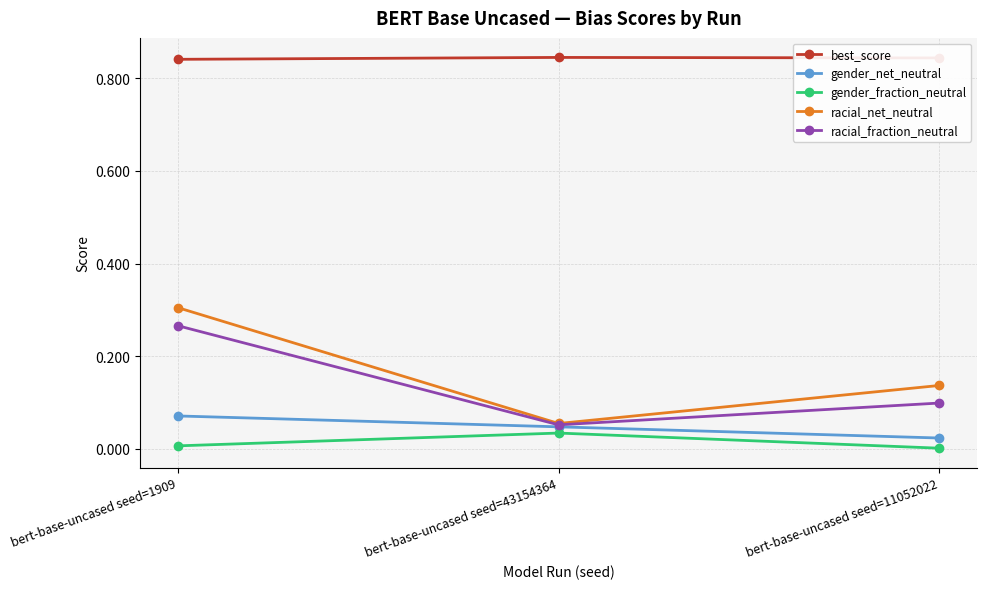

Is the value of gender_net_neutral at bert-base-uncased seed=11052022 greater than the value of racial_fraction_neutral at bert-base-uncased seed=43154364?

No